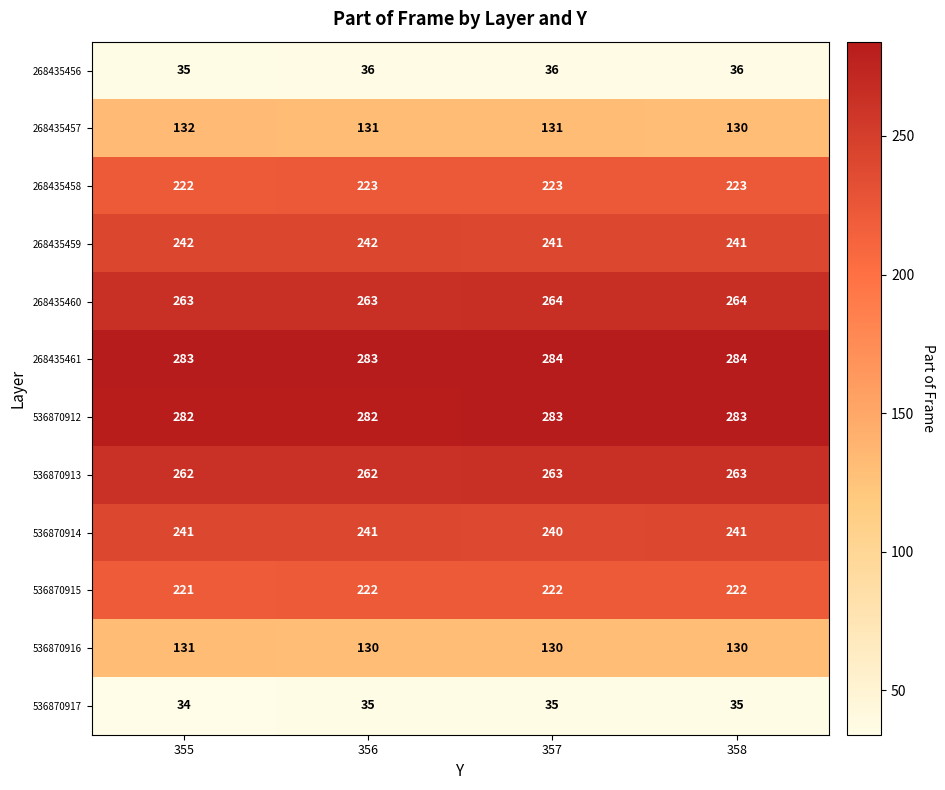

How many data points in 268435458 are less than 223?

1